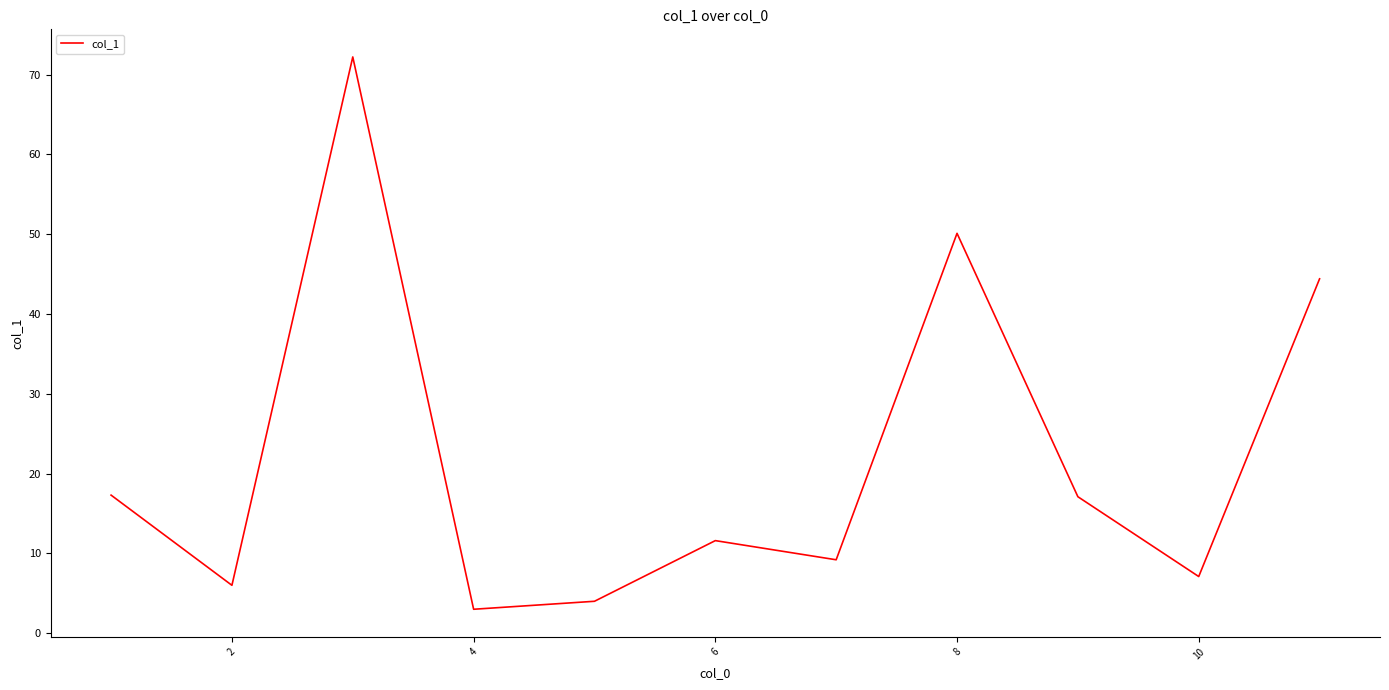

What is the greatest value displayed?

72.2